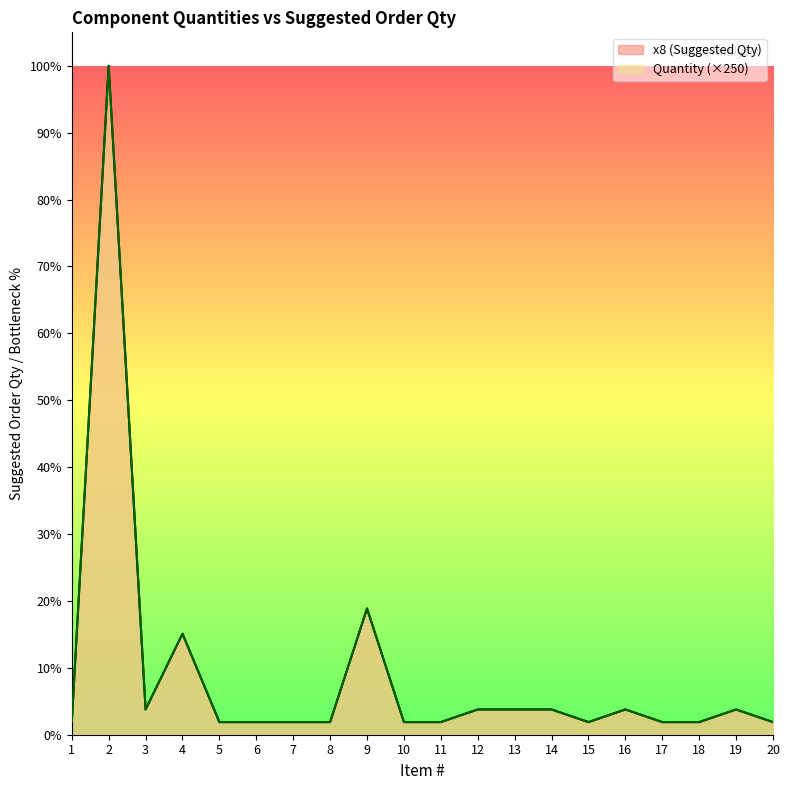

True or false: x8 (Suggested Qty) and Quantity cross at least once.

False